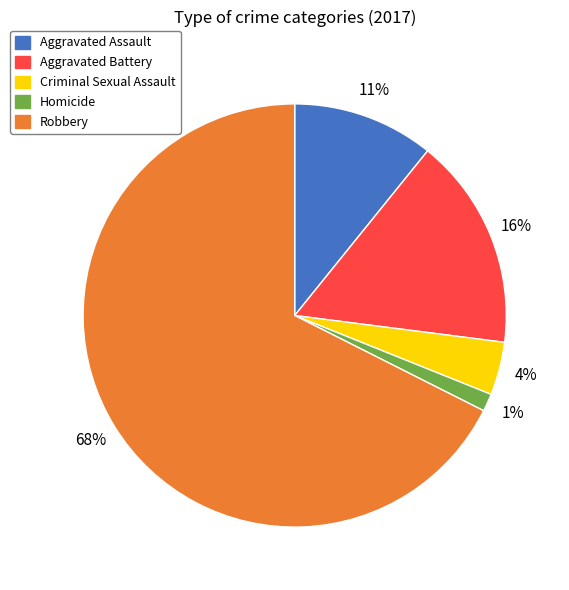

True or false: Aggravated Assault accounts for 11% of the total.

True